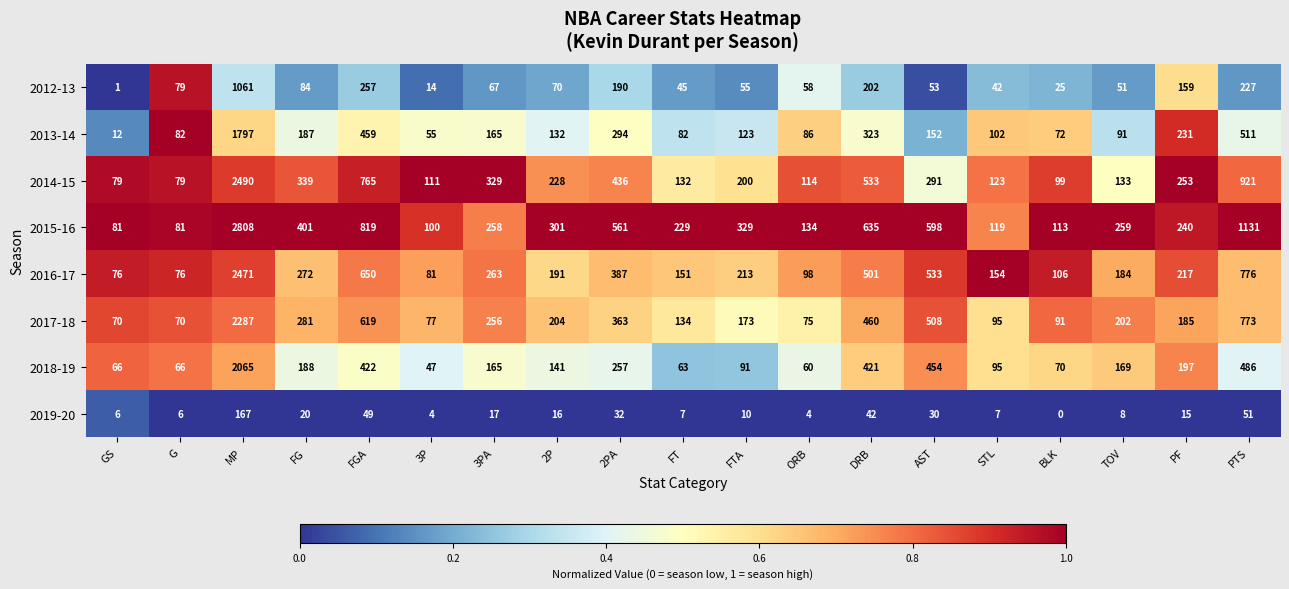

Where is 2013-14 nearest to the value 904?

PTS